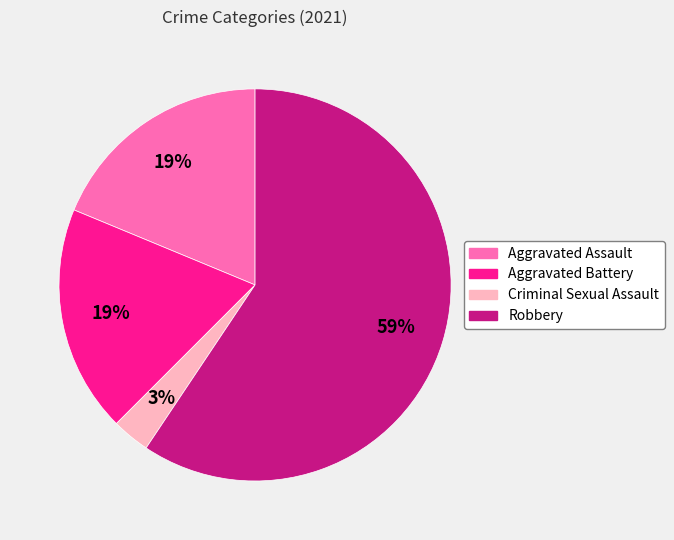

What percentage is the Robbery slice, to the nearest percent?

59%